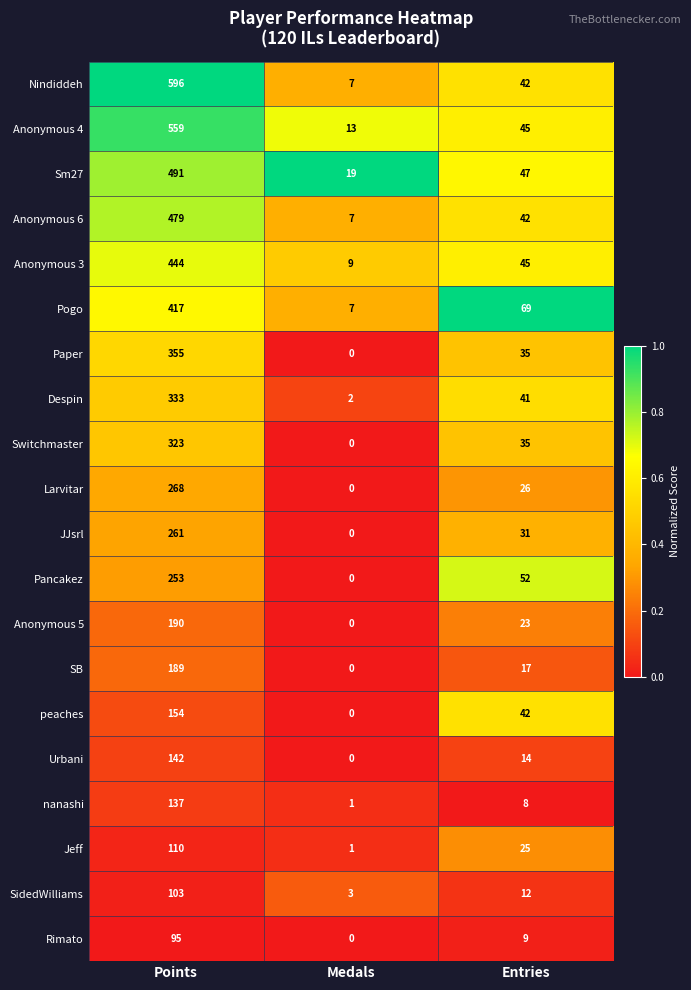

Count the number of data series in this chart.

20